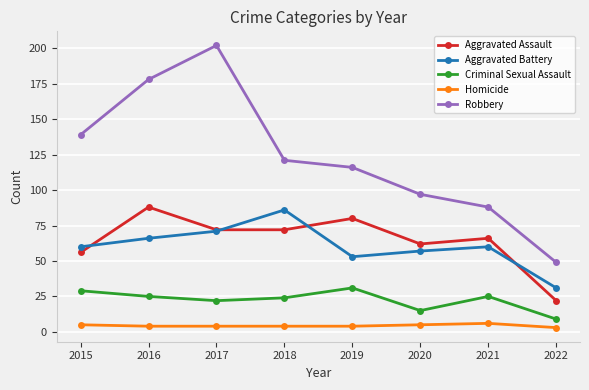

True or false: Aggravated Assault has more than 2 points higher than both neighbors.

True